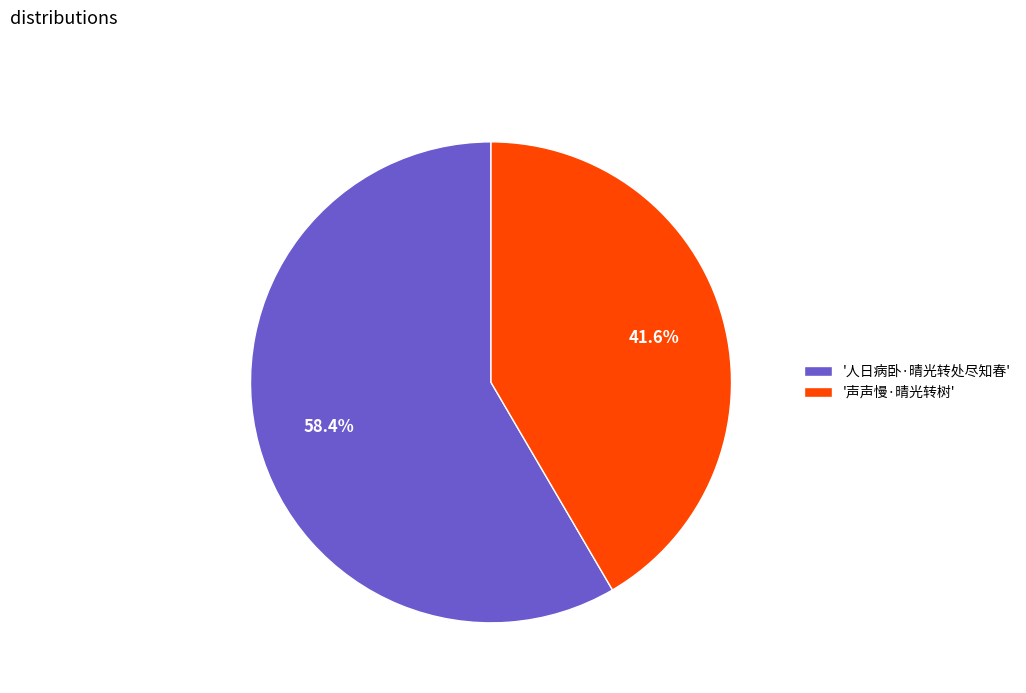

Count the number of slices in the pie.

2